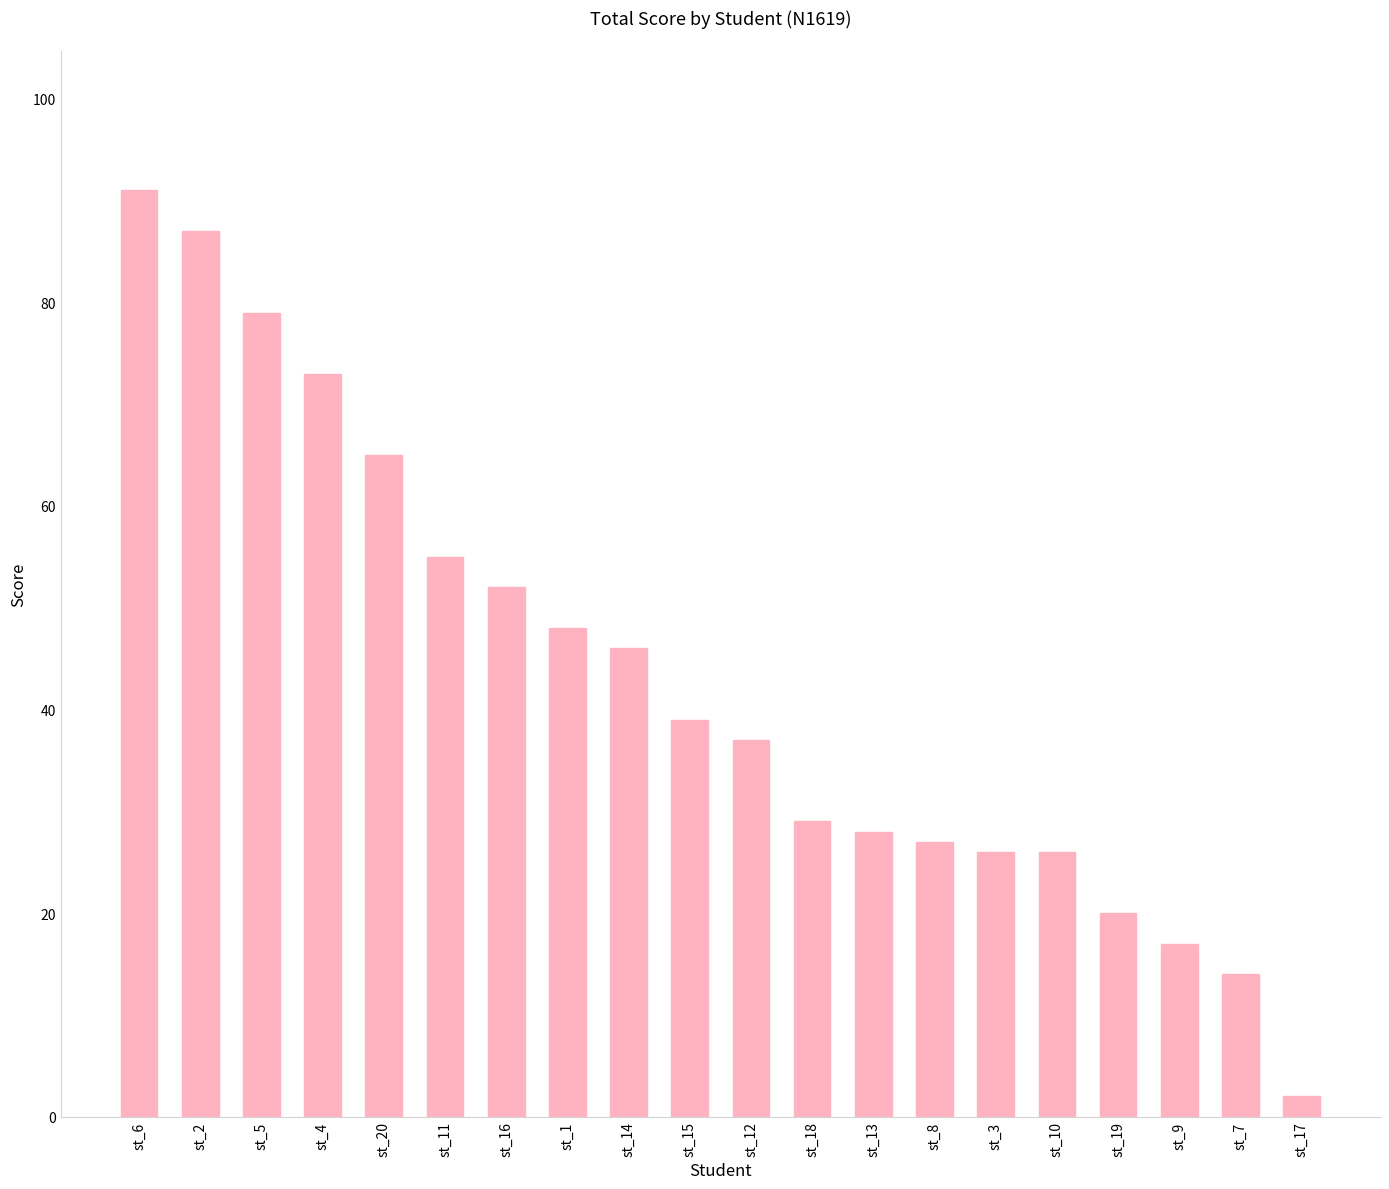

Reading right to left, transcribe all the data shown in this chart.

st_17=2	st_7=14	st_9=17	st_19=20	st_10=26	st_3=26	st_8=27	st_13=28	st_18=29	st_12=37	st_15=39	st_14=46	st_1=48	st_16=52	st_11=55	st_20=65	st_4=73	st_5=79	st_2=87	st_6=91